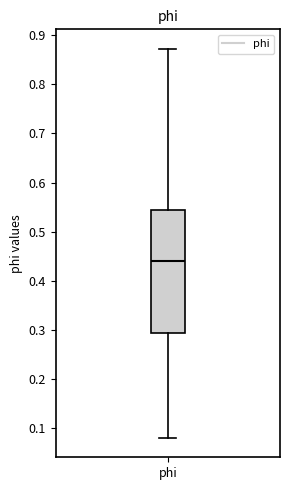

Read this box plot against the y-axis: the position of the median line, the range covered by the box, and the ends of both whiskers. The values are not printed on the chart, so give them approximately, as read against the axis.

median 0.44, box 0.29 to 0.55, whiskers 0.08 to 0.87